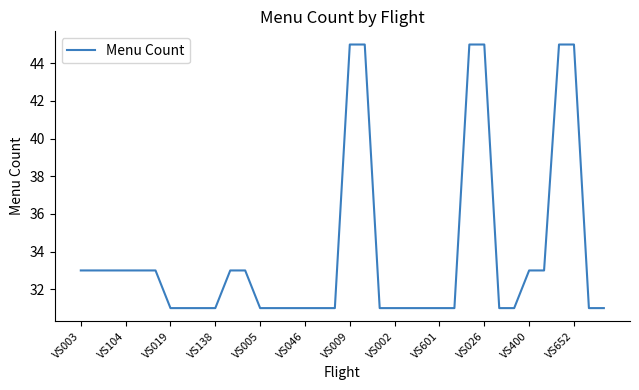

What is the minimum value shown in the chart?

31